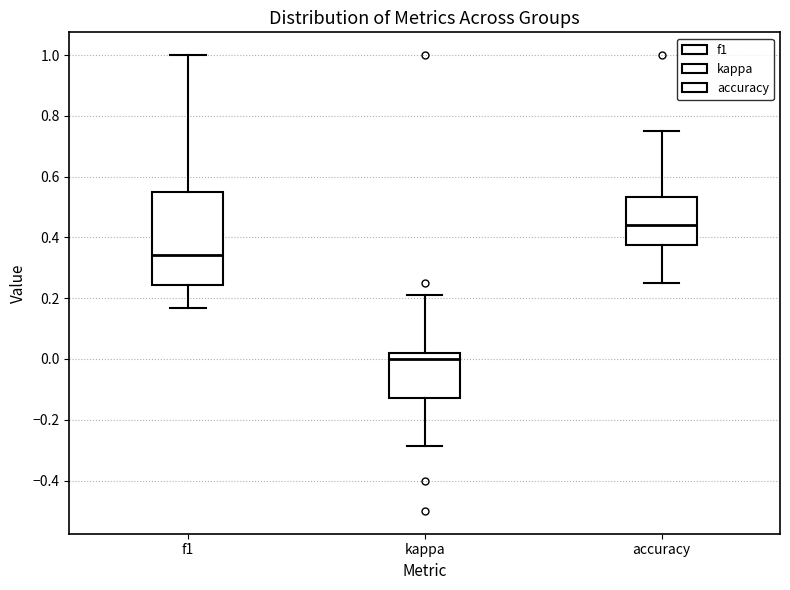

Where is the lower edge of the box for accuracy on the y-axis? The values are not printed on the chart, so give them approximately, as read against the axis.

0.38